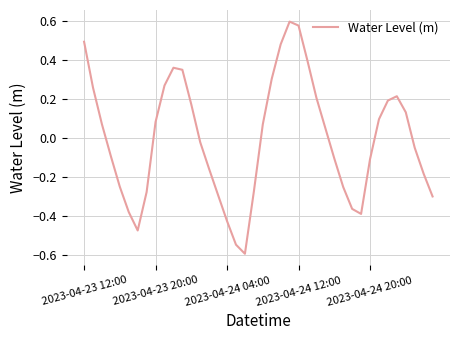

What is the smallest value displayed?

-0.6